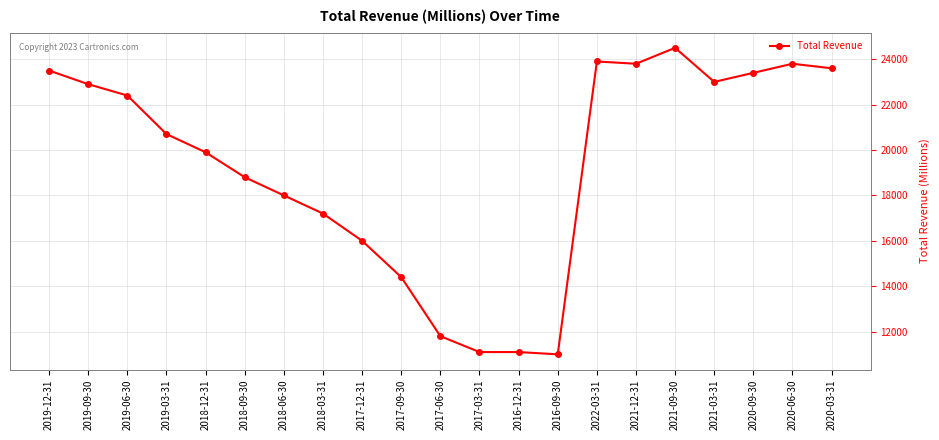

True or false: the data has more than 0 interior local peaks.

True